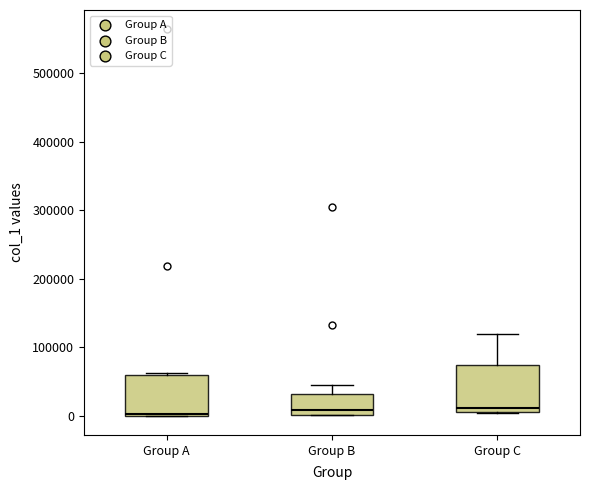

Reading left to right, read every box against the y-axis: the position of its median line, the range the box covers, and the ends of its whiskers. The values are not printed on the chart, so give them approximately, as read against the axis.

Group A: median 0, box 0 to 60000, whiskers 0 to 60000 (just above the box's upper edge)
Group B: median 10000, box 0 to 30000, whiskers 0 to 50000
Group C: median 10000 (just above the box's lower edge), box 10000 to 70000, whiskers 0 to 120000